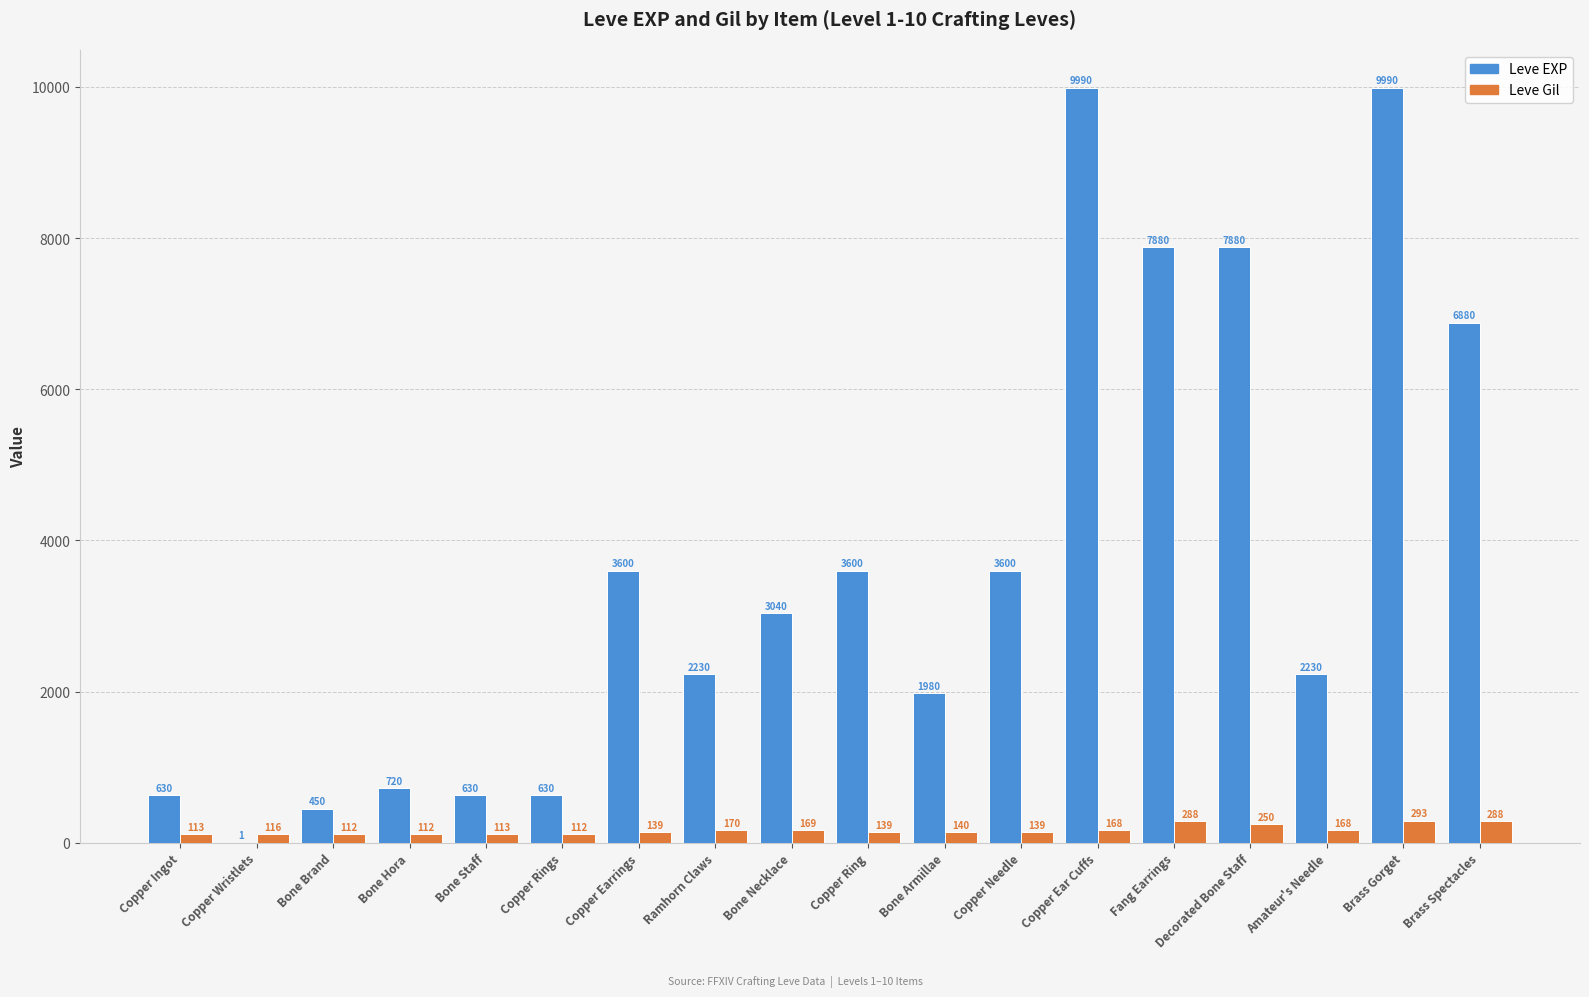

What is the greatest value displayed?

9990